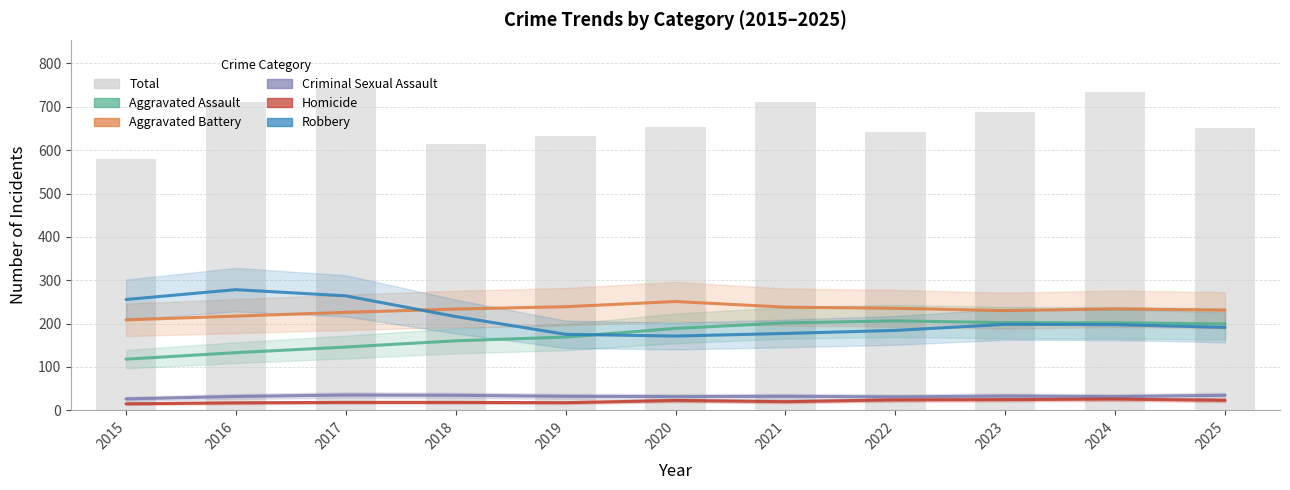

What is the difference between the second highest and minimum values in the Criminal Sexual Assault series?

8.3